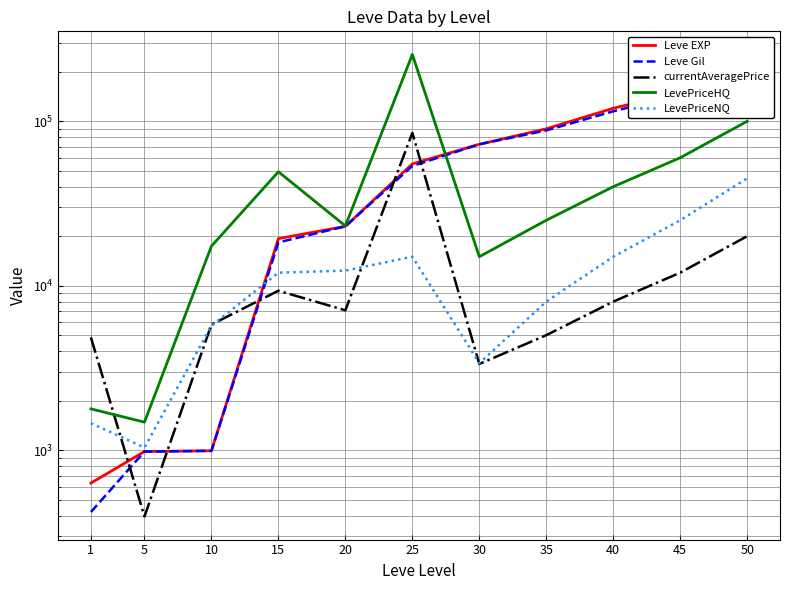

Reading right to left, list all the values displayed in this chart.

Leve EXP: 50=200000.0	45=150000.0	40=120000.0	35=90000.0	30=72430.0	25=55060.0	20=22960.0	15=19330.0	10=990.0	5=980.0	1=630.0
Leve Gil: 50=195000.0	45=145000.0	40=115000.0	35=88000.0	30=72430.0	25=53430.0	20=22960.0	15=18330.0	10=990.0	5=980.0	1=420.0
currentAveragePrice: 50=20000.0	45=12000.0	40=8000.0	35=5000.0	30=3339.7	25=85000.0	20=7083.2	15=9316.6	10=5800.0	5=394.6	1=4847.0
LevePriceHQ: 50=100000.0	45=60000.0	40=40000.0	35=25000.0	30=15002.2	25=255000.0	20=23099.4	15=49307.4	10=17400.0	5=1479.0	1=1781.2
LevePriceNQ: 50=45000.0	45=25000.0	40=15000.0	35=8000.0	30=3375.0	25=15000.0	20=12349.0	15=12000.0	10=5700.0	5=1036.2	1=1457.4